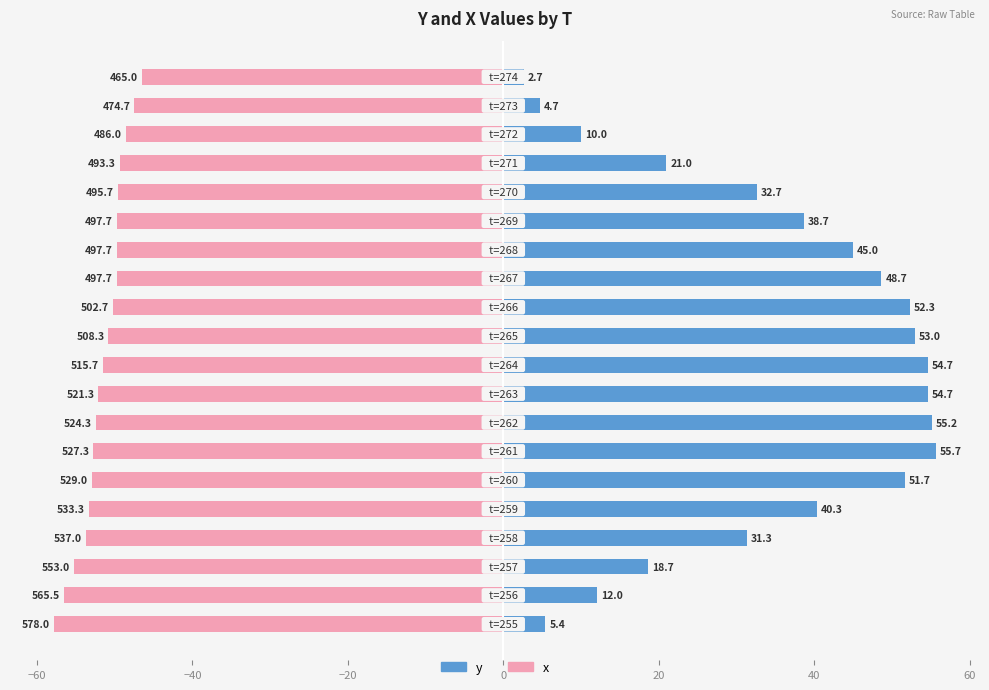

At 17, list the series in order from smallest to largest.

x, y